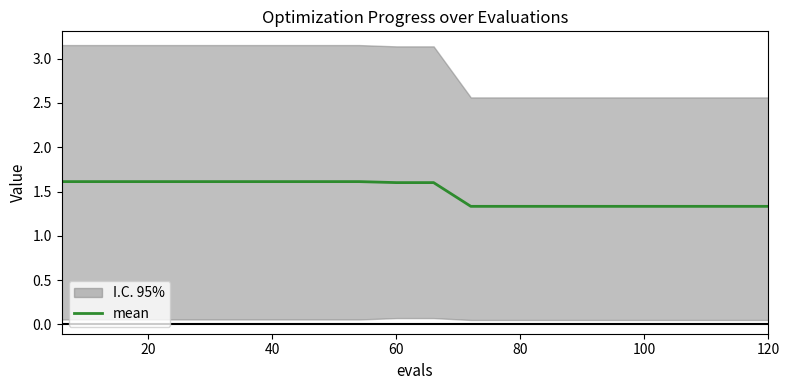

What is the greatest value displayed?

1.6